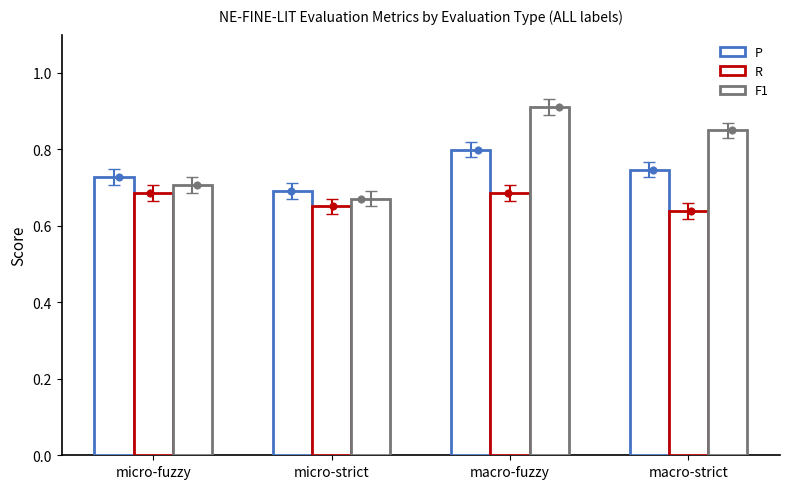

Which series has the largest total across all categories?

F1